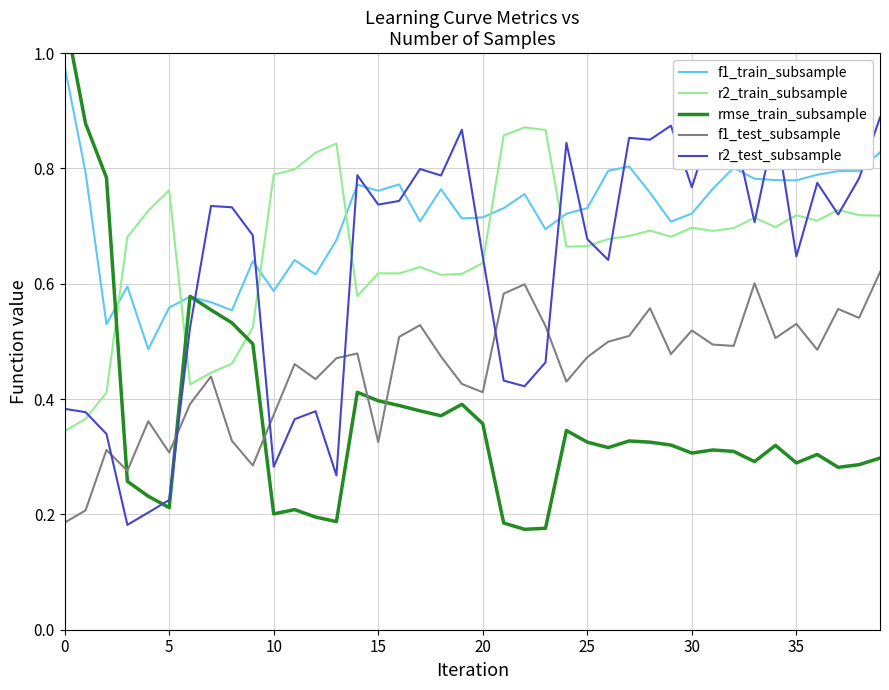

Between 23 and 9, which is larger?

23